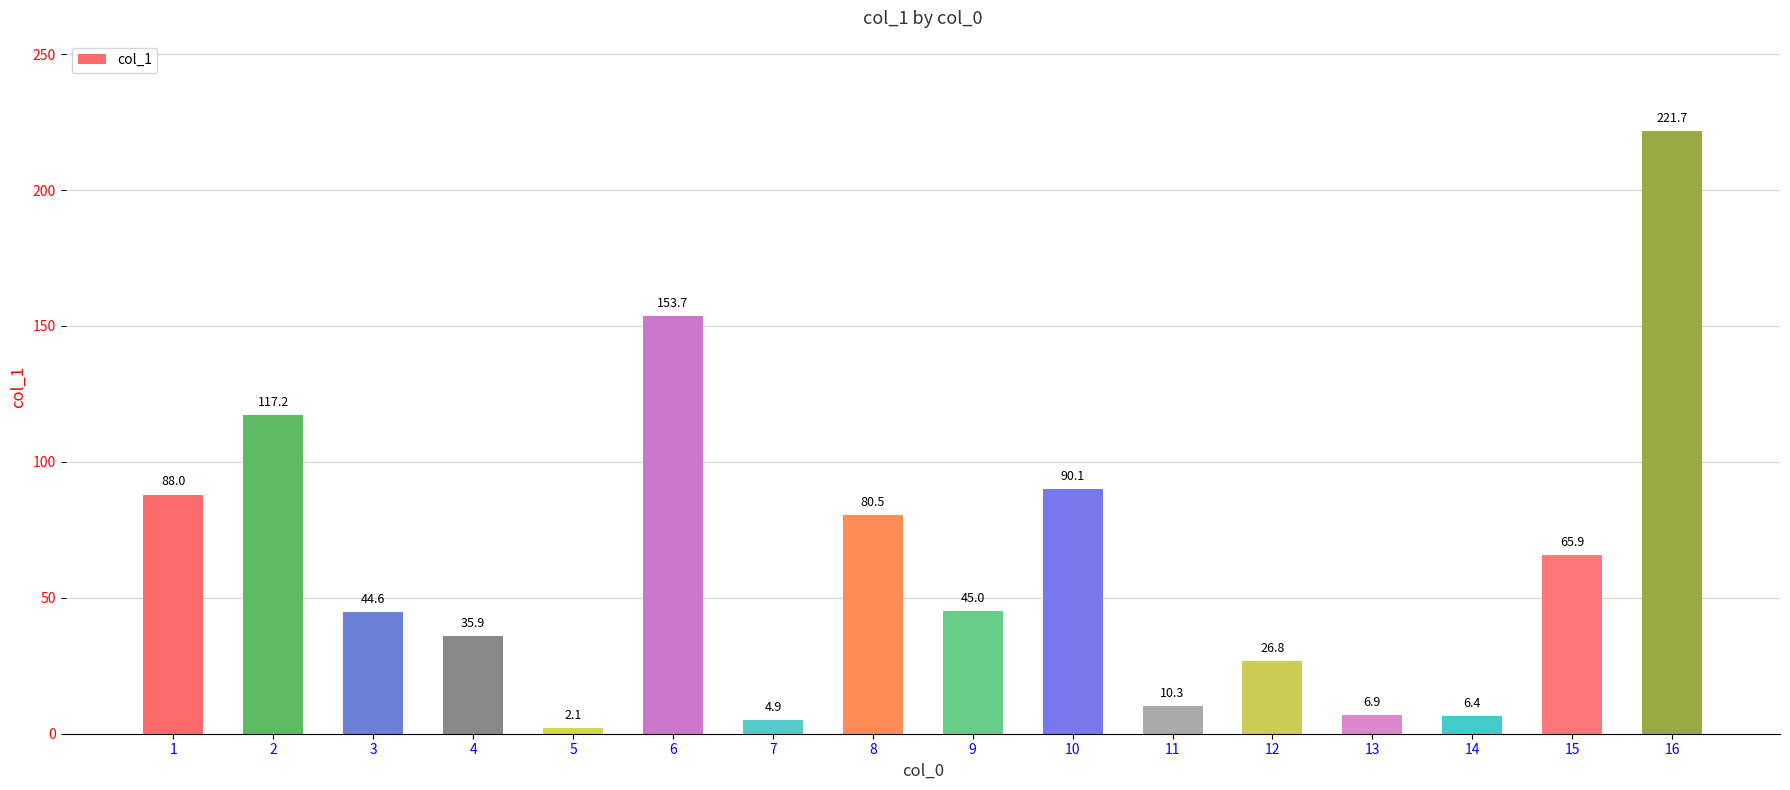

What is the change in value from 5 to 9?

+42.9